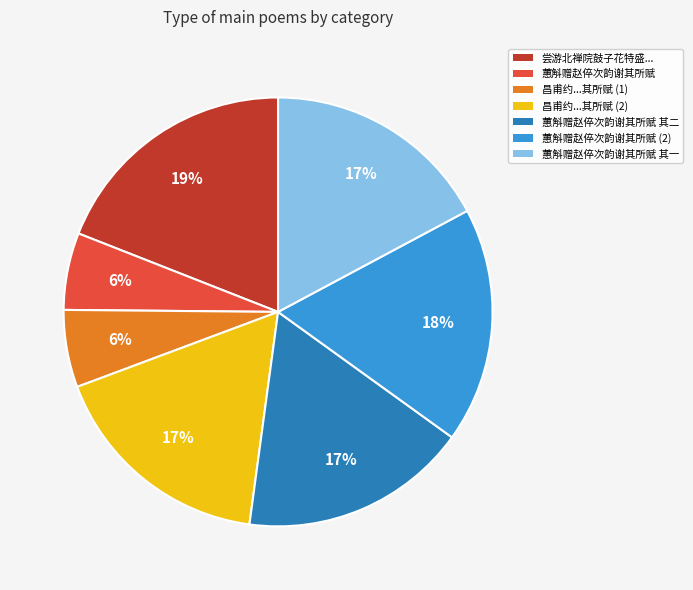

To the nearest percent, what is the average slice percentage?

14%